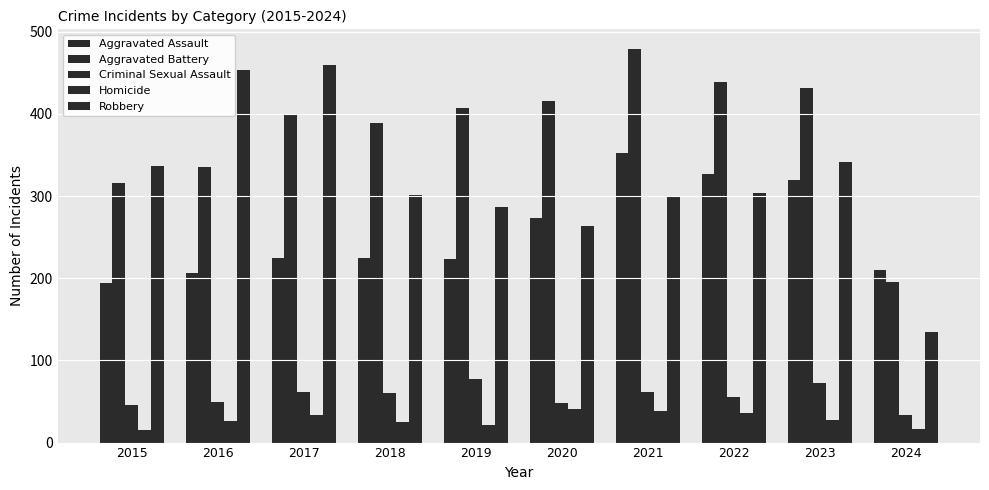

How many values in the Aggravated Battery series are below 407?

5